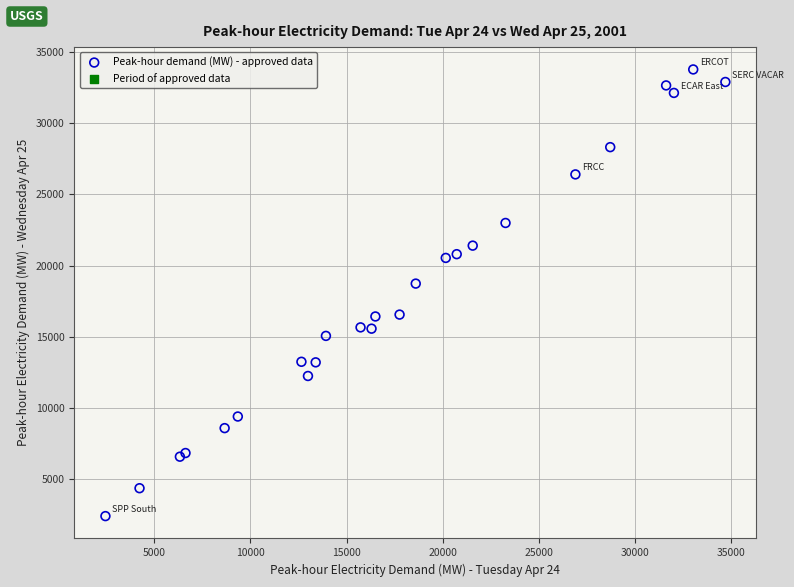

What Y value in the scatter plot is closest to 18097?

18742.3